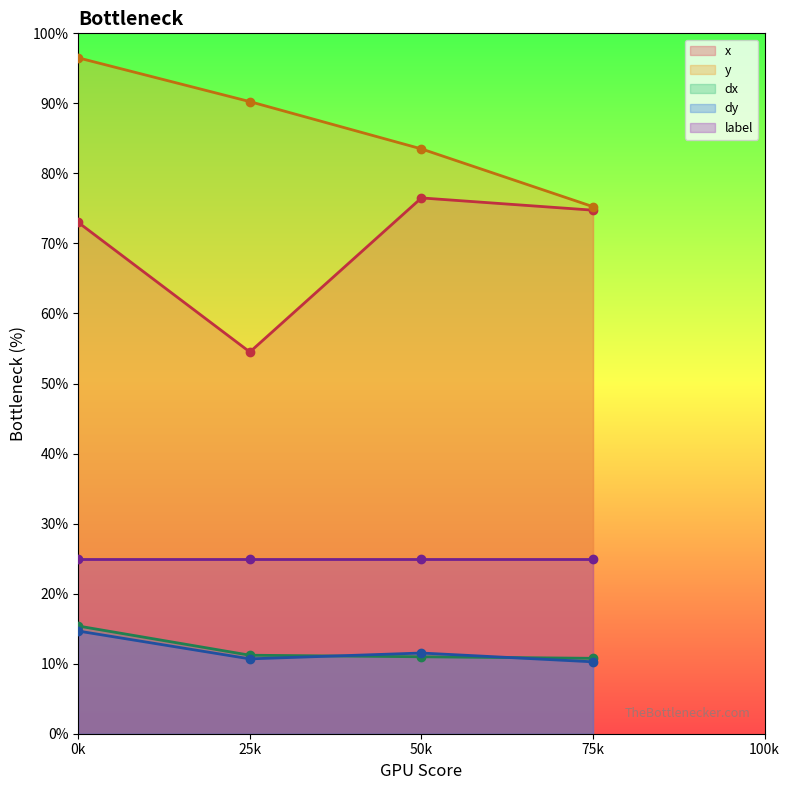

At which category does x reach its first local peak?

50k